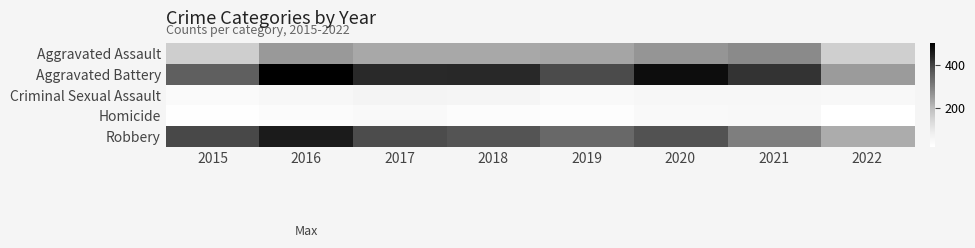

What is the spread (max minus min) of values at 2018?

405